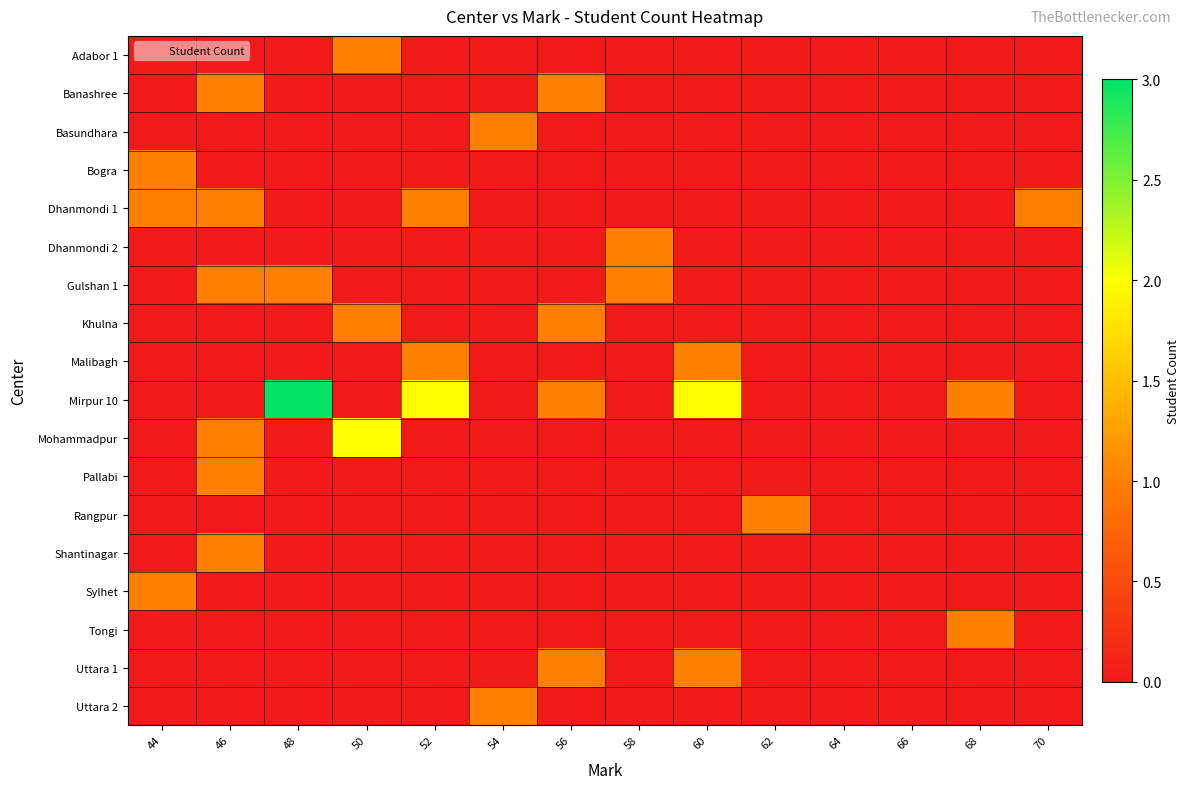

List the series in order of their peak value, highest first.

Mirpur 10, Mohammadpur, Adabor 1, Banashree, Basundhara, Bogra, Dhanmondi 1, Dhanmondi 2, Gulshan 1, Khulna, Malibagh, Pallabi, Rangpur, Shantinagar, Sylhet, Tongi, Uttara 1, Uttara 2